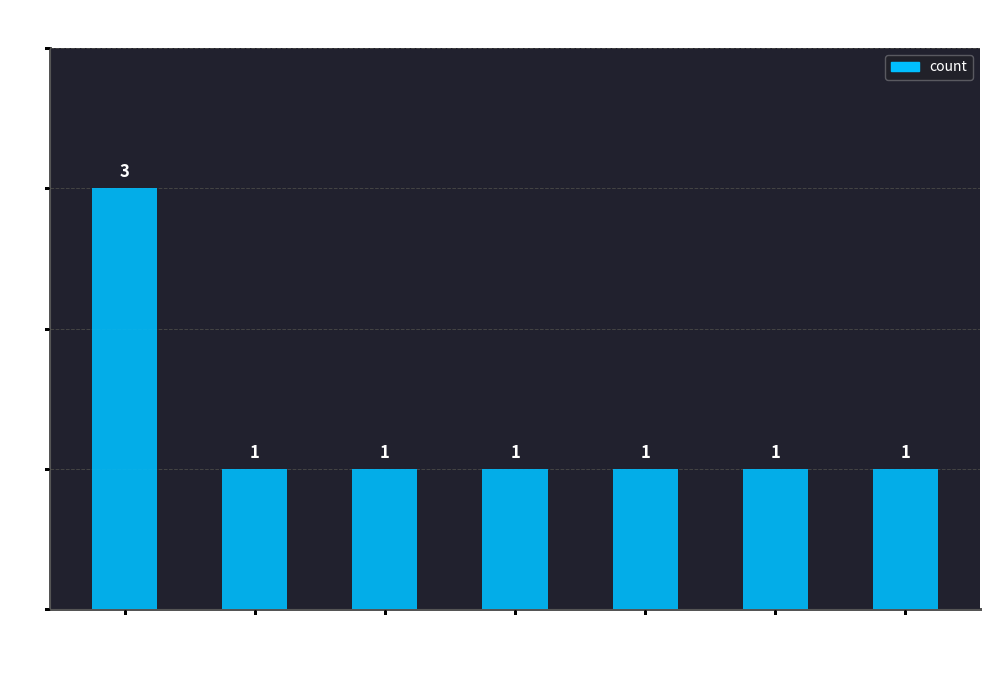

Count the number of data series in this chart.

1